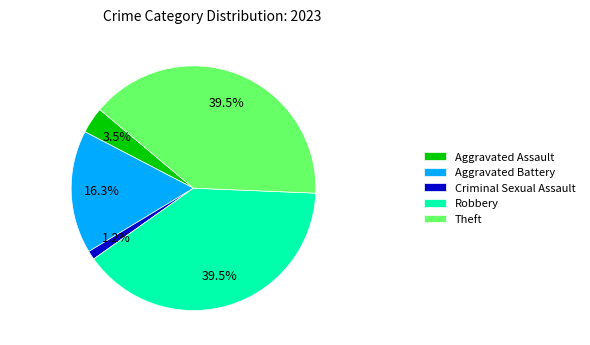

What is the smallest slice in the pie chart?

Criminal Sexual Assault